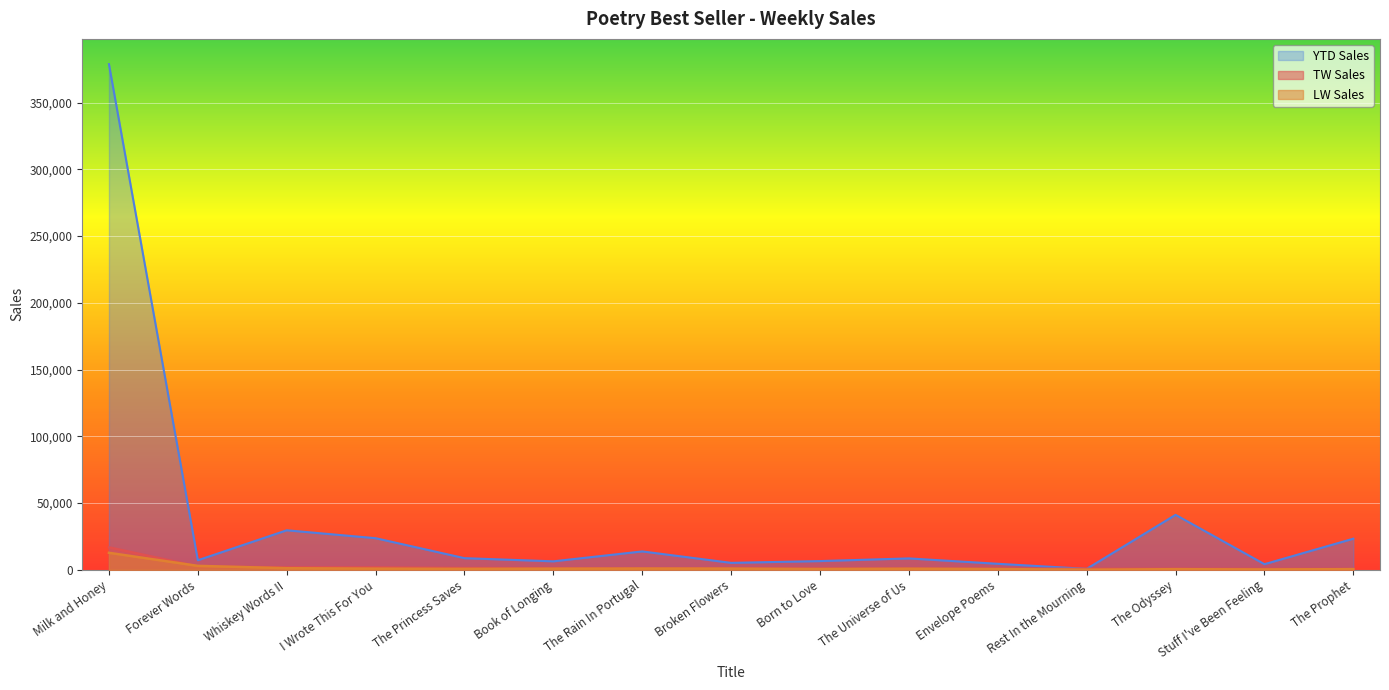

How many values in the LW Sales series exceed 759?

7